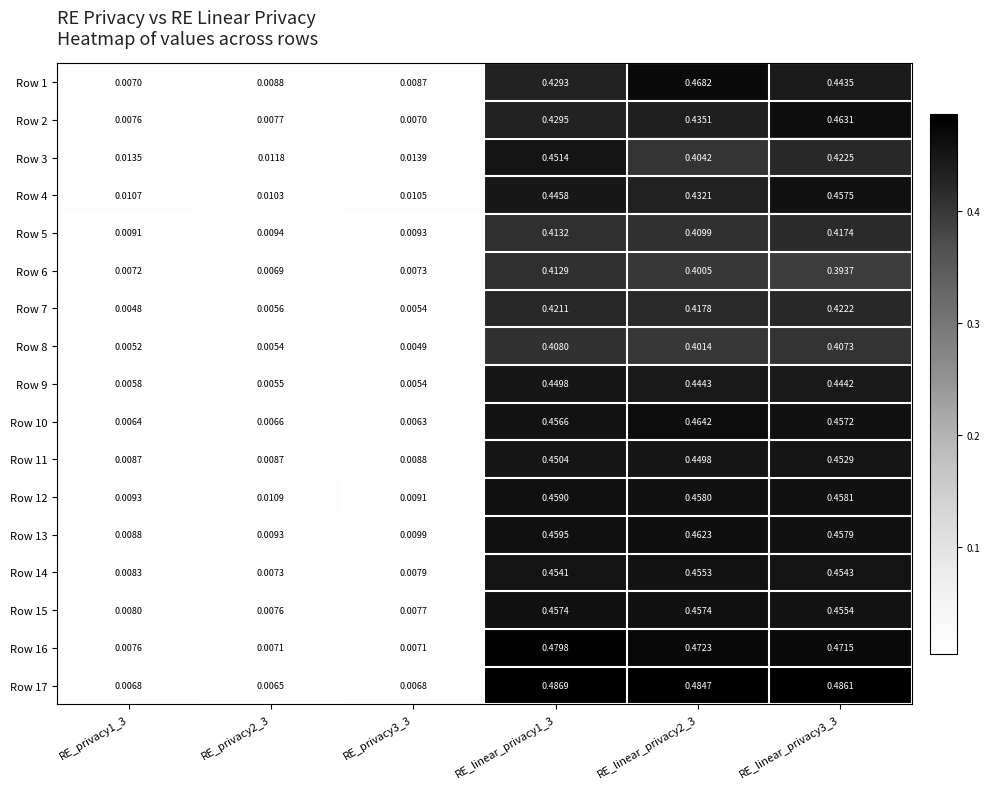

Is the value of Row 5 at RE_linear_privacy1_3 greater than the value of Row 15 at RE_linear_privacy2_3?

No